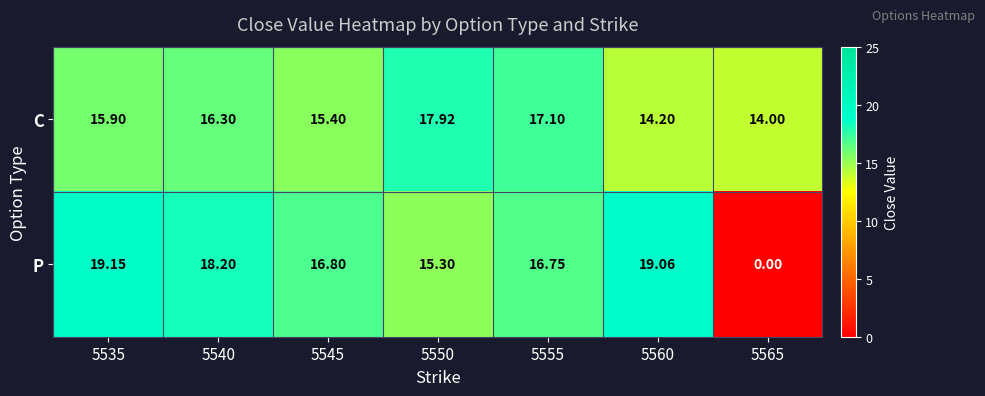

Between 5535 and 5560, which series saw the biggest shift?

C